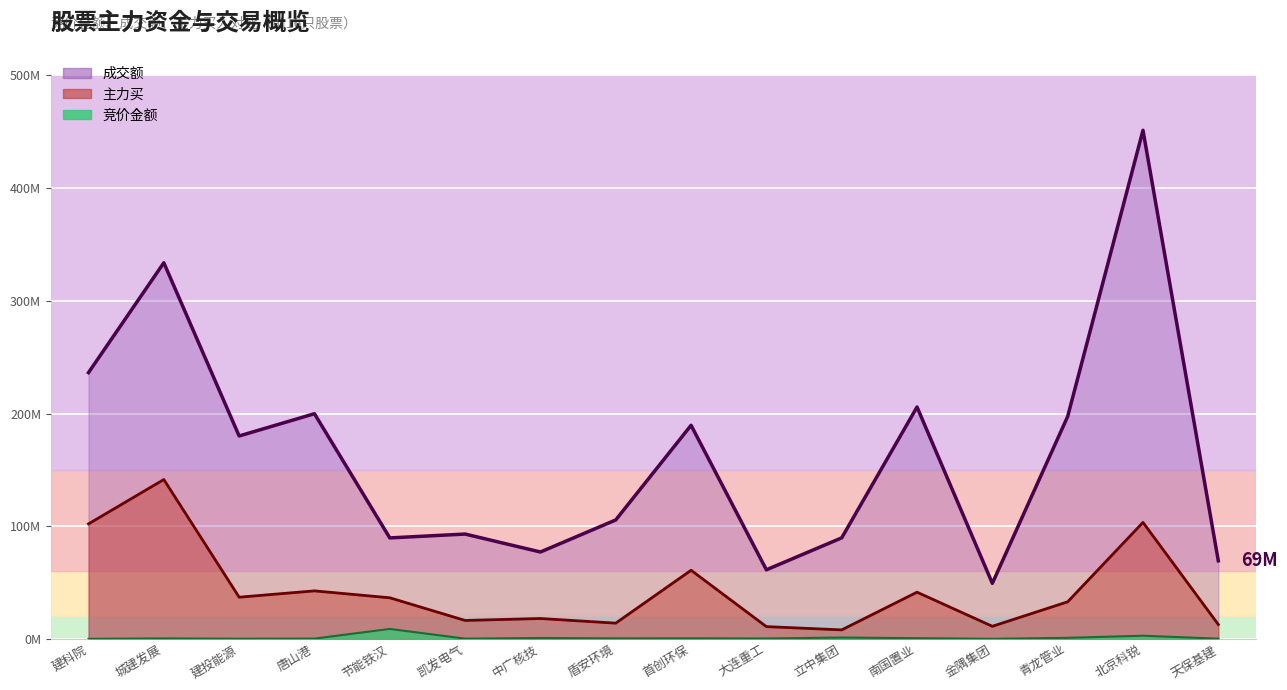

How many lines are shown in the chart?

3